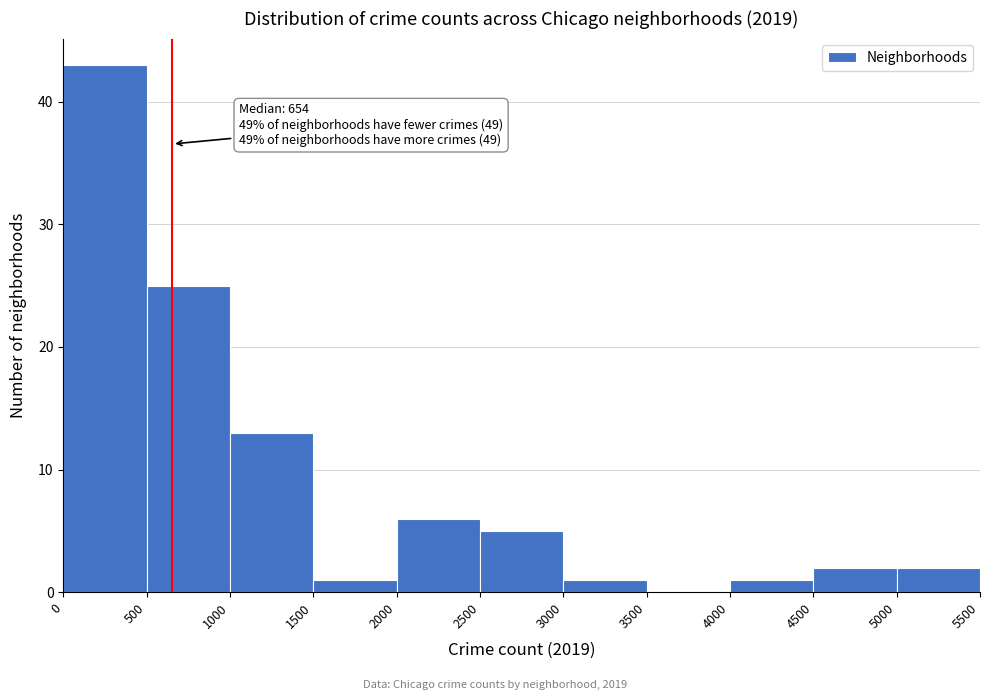

Over which range of the x-axis is the bar tallest?

0 to 500